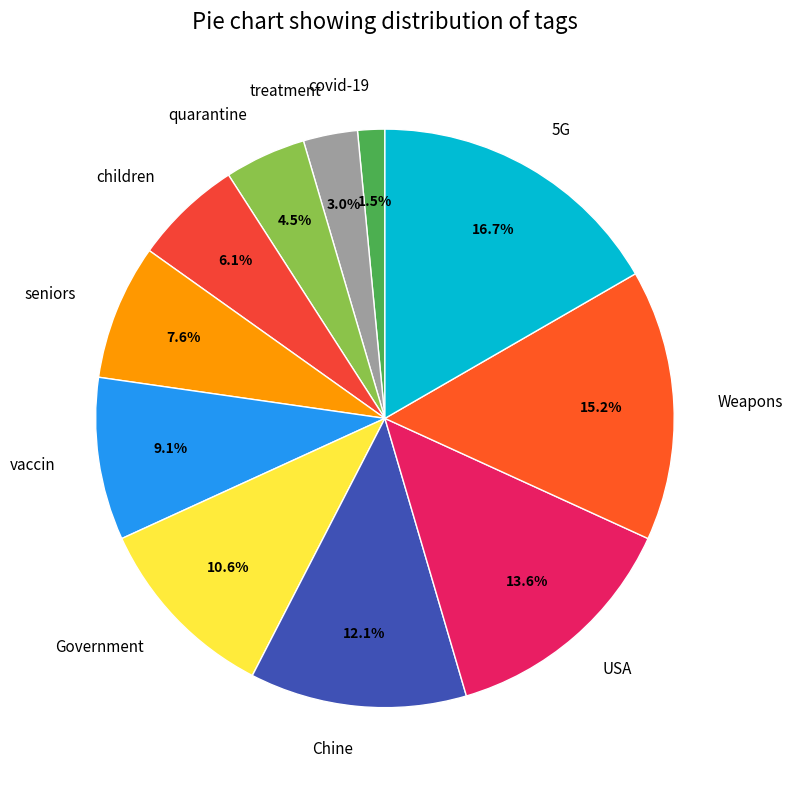

Approximately how many times larger is the value at vaccin compared to treatment?

3.0